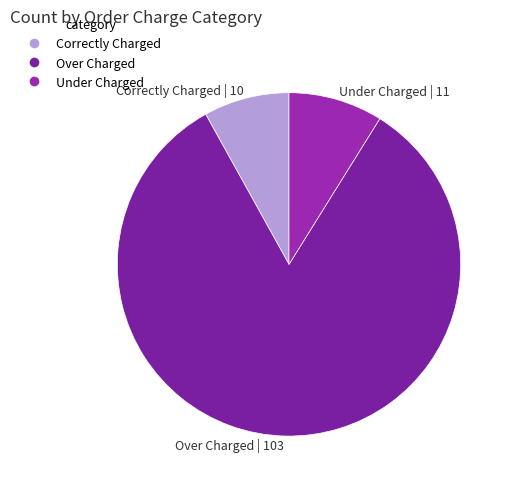

Between Under Charged | 11 and Correctly Charged | 10, which is larger?

Under Charged | 11